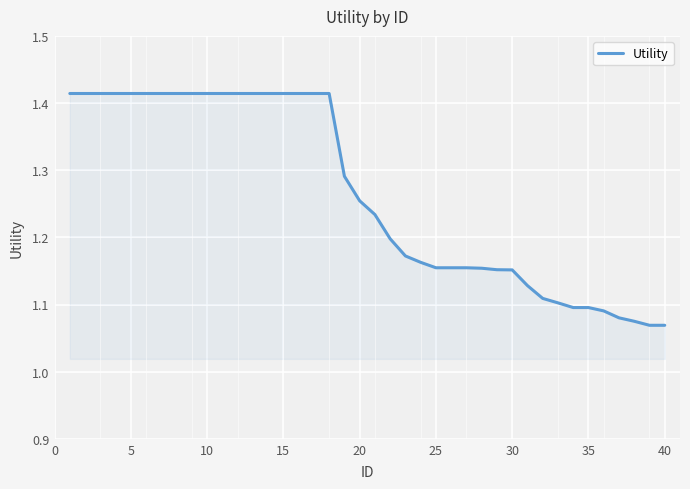

What is the difference between the maximum and minimum values?

0.3